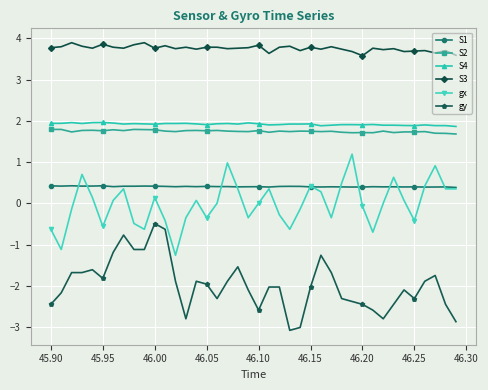

What is the maximum value shown in the chart?

3.9